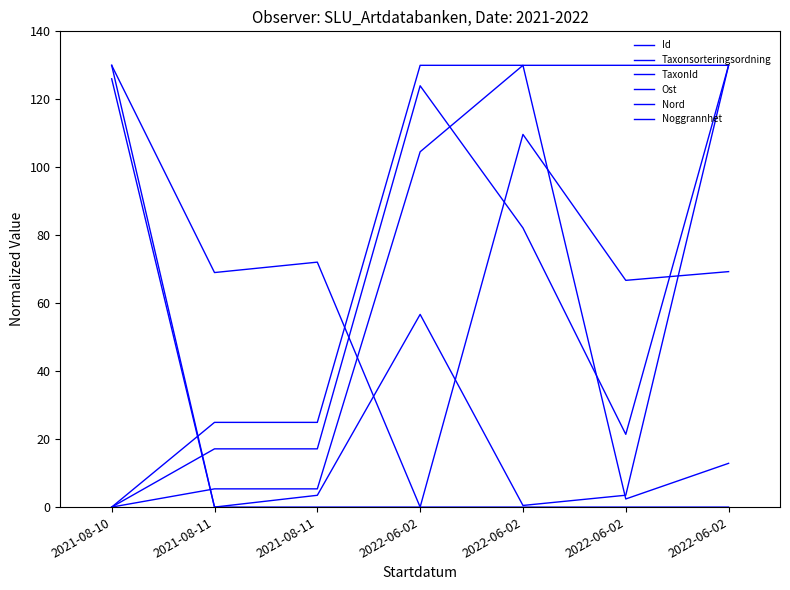

Does the chart have visible grid lines?

No